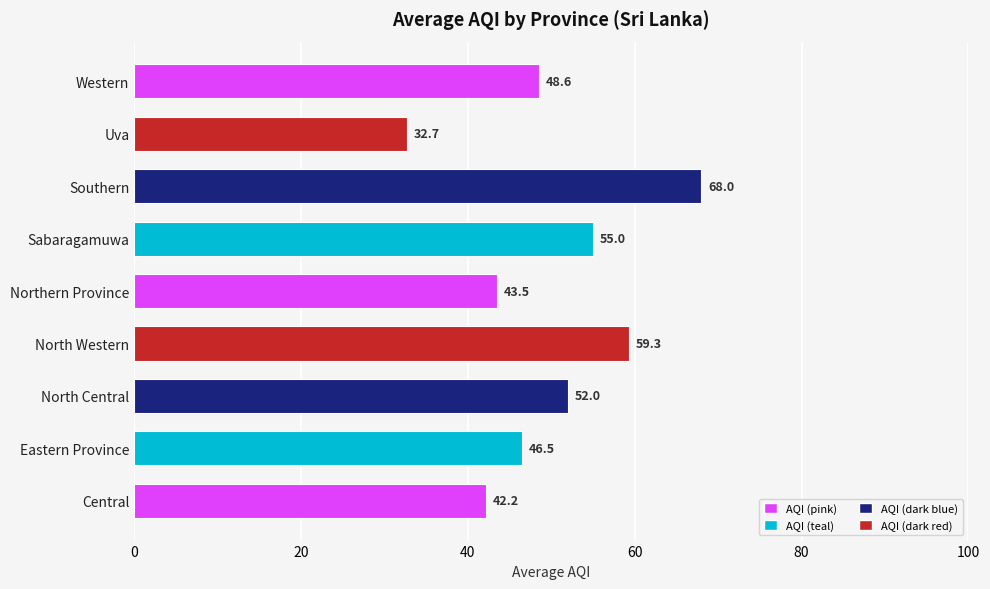

Which label corresponds to the largest value in the chart?

Southern